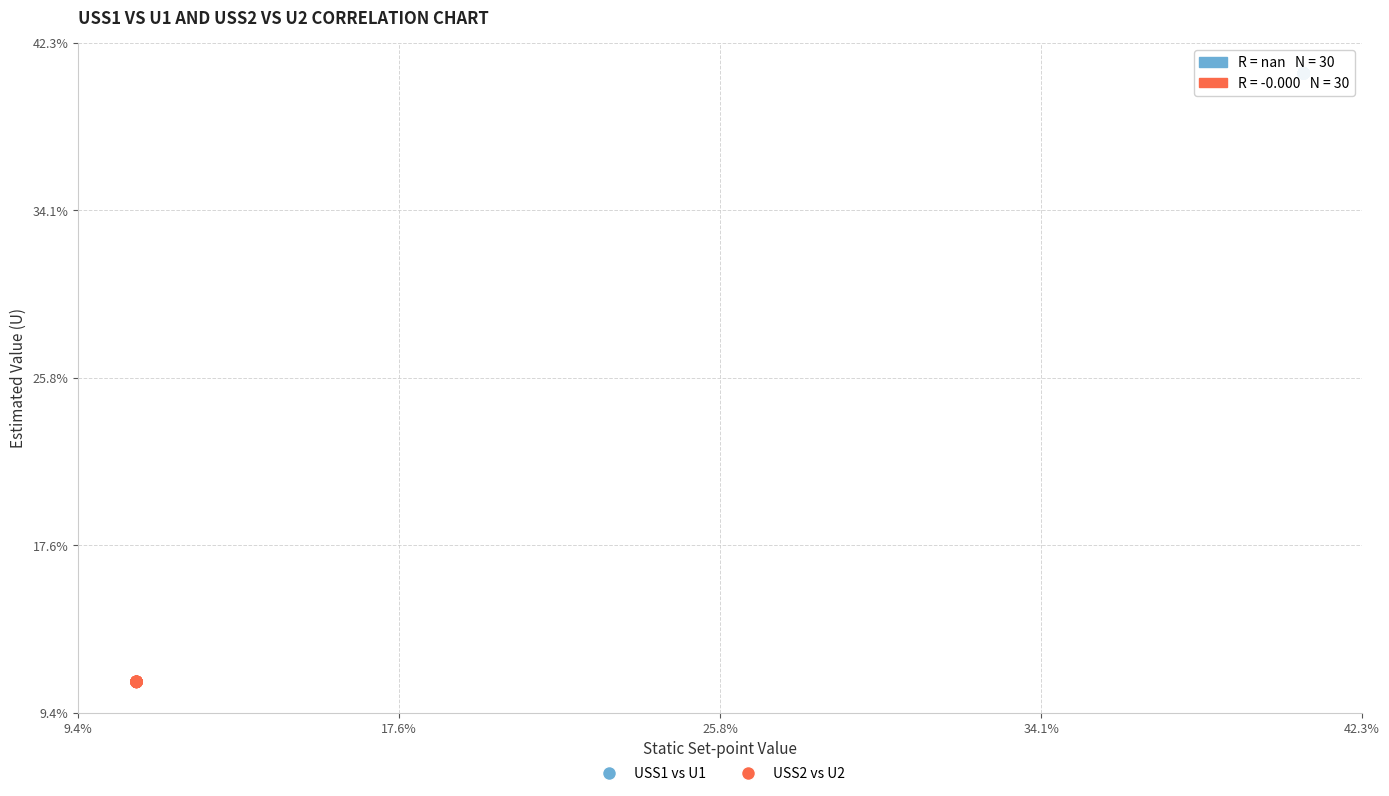

Which series contains the highest Y value?

USS1 vs U1